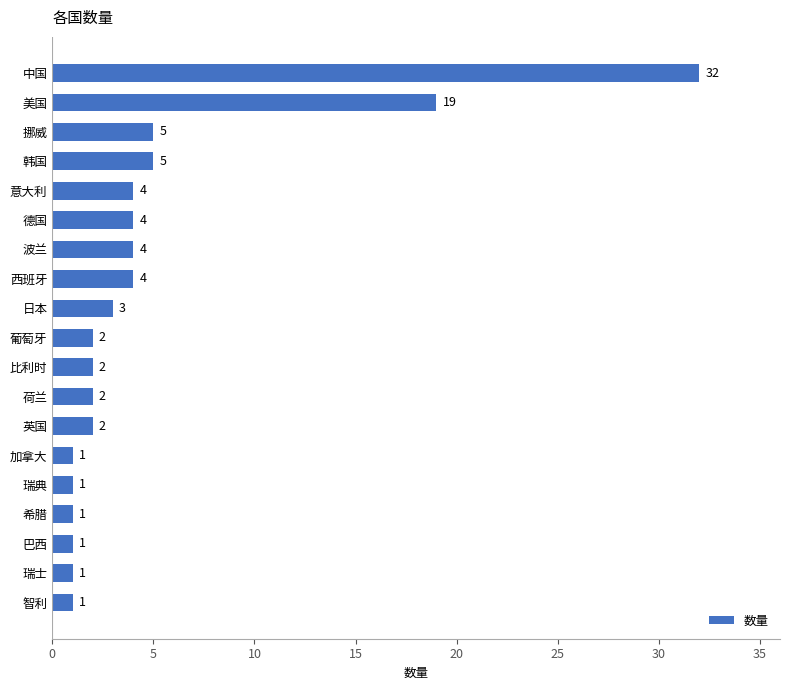

Reading bottom to top, transcribe all the data shown in this chart.

1	1	1	1	1	1	2	2	2	2	3	4	4	4	4	5	5	19	32